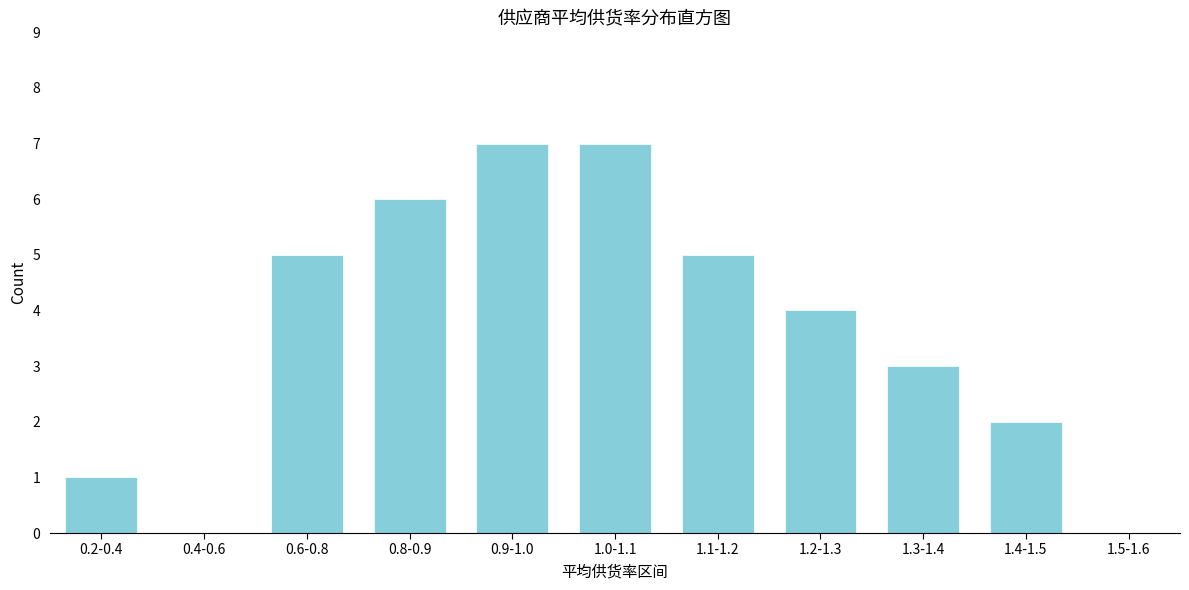

Reading left to right, what are all the values shown in this chart?

0.2-0.4=1	0.4-0.6=0	0.6-0.8=5	0.8-0.9=6	0.9-1.0=7	1.0-1.1=7	1.1-1.2=5	1.2-1.3=4	1.3-1.4=3	1.4-1.5=2	1.5-1.6=0